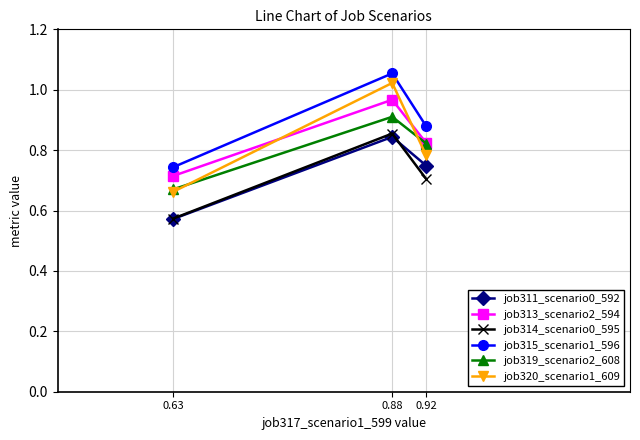

What is the spread (max minus min) of values at 0.63?

0.2